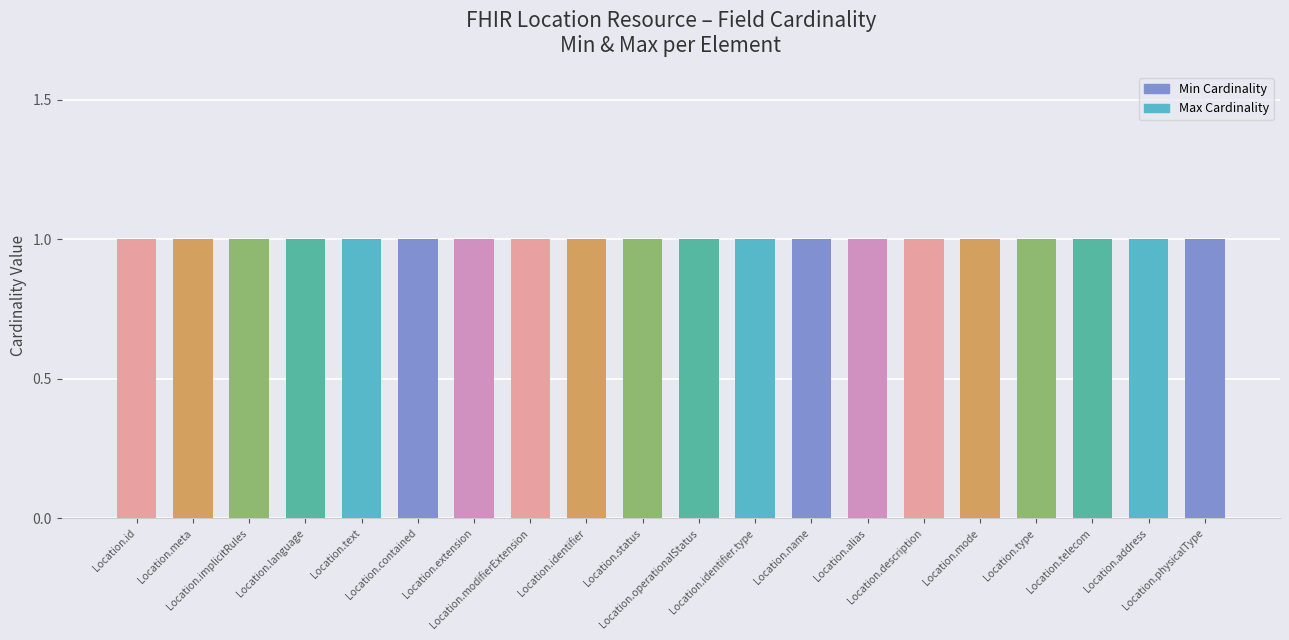

What is the maximum value shown in the chart?

1